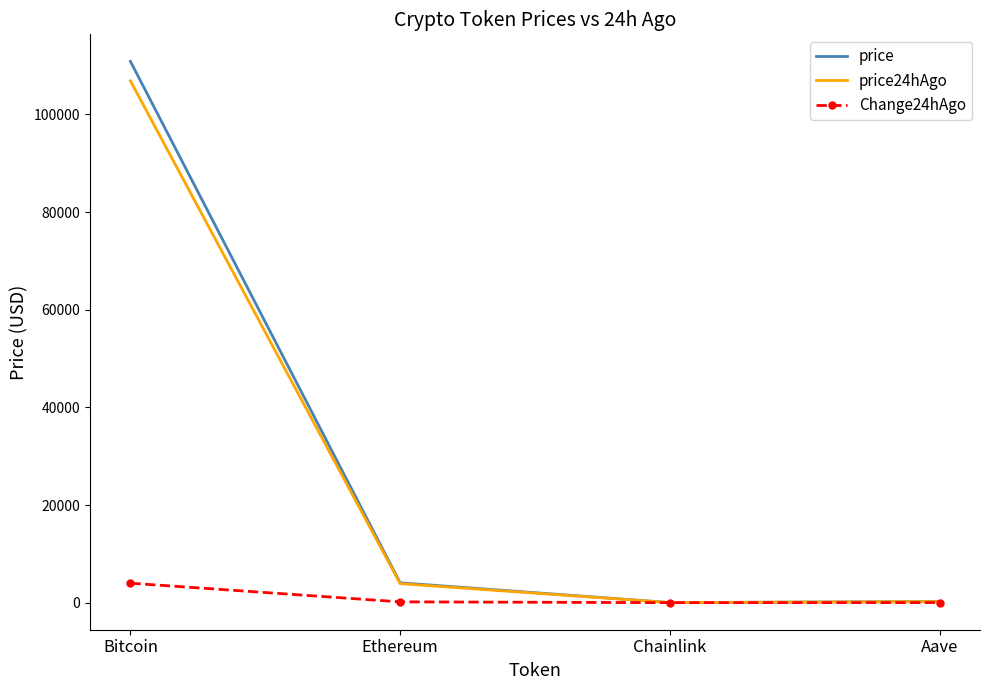

The value of price at Bitcoin is 110849.0. True or false?

True